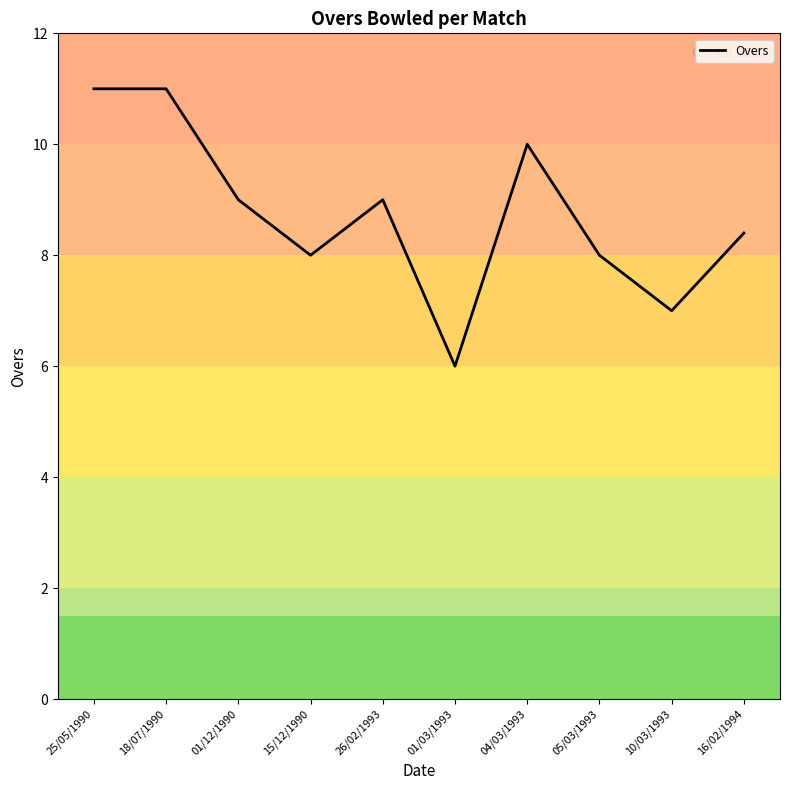

Where is the first local minimum?

15/12/1990